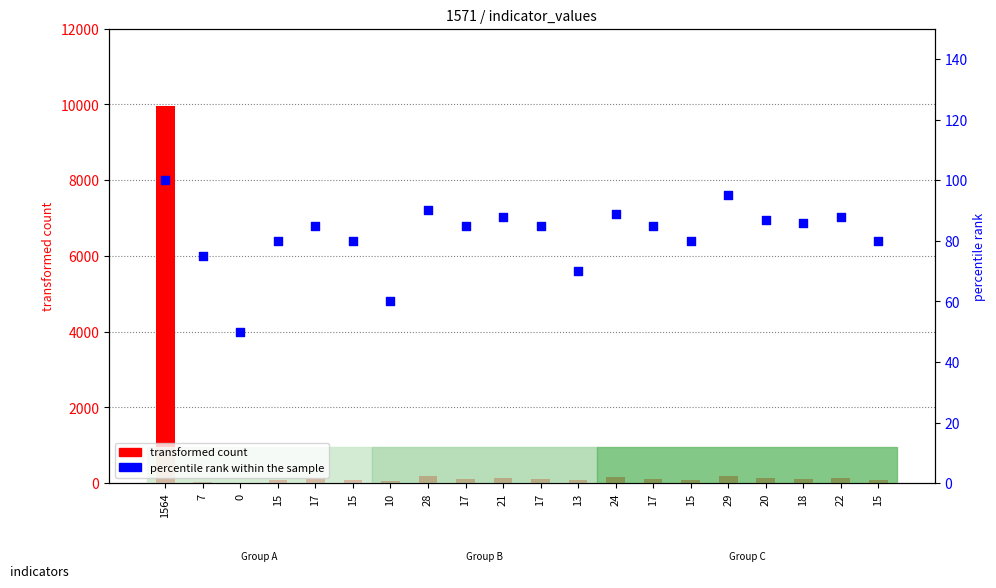

At which category is the sum across all series the highest?

1564